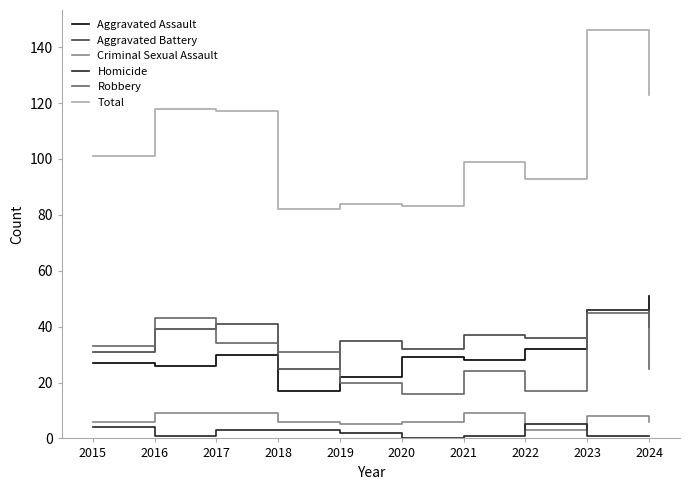

How many lines are shown in the chart?

6